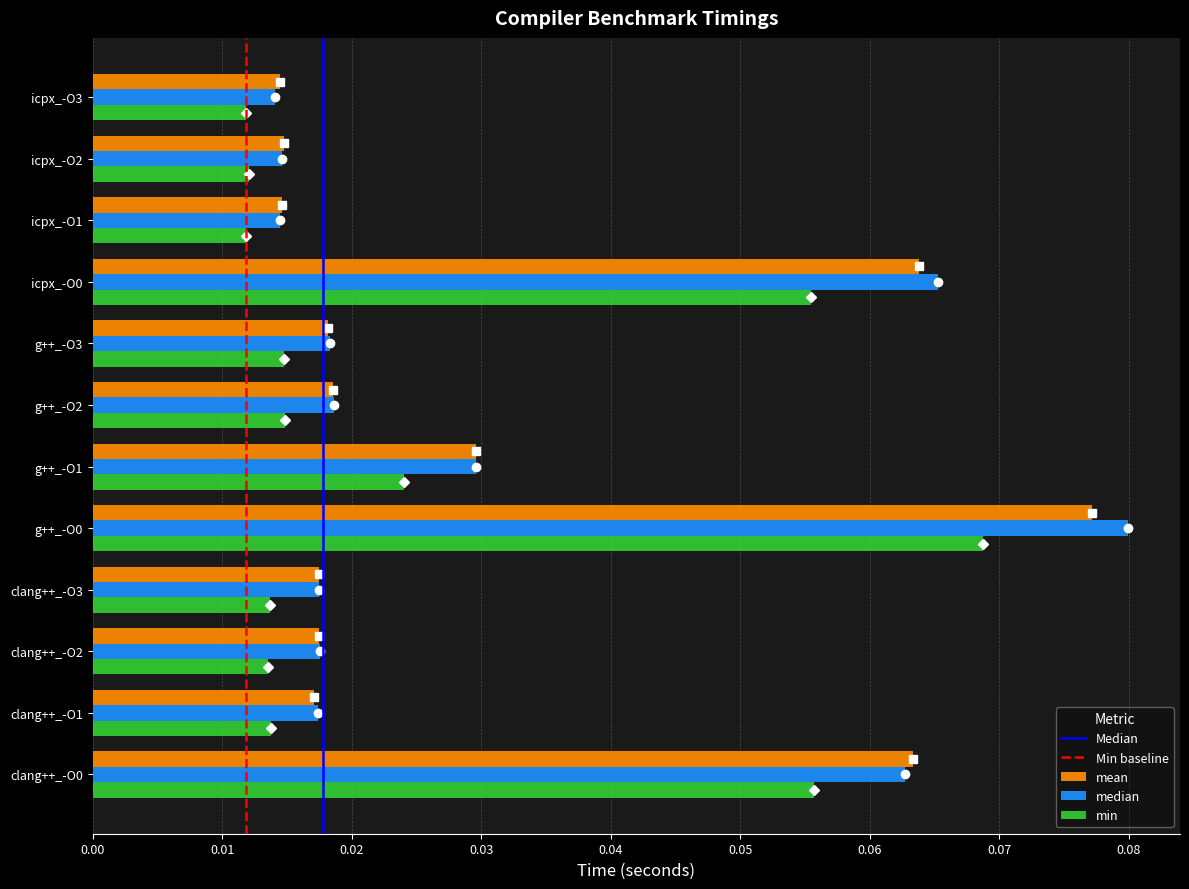

What is the sum of all min values?

0.3